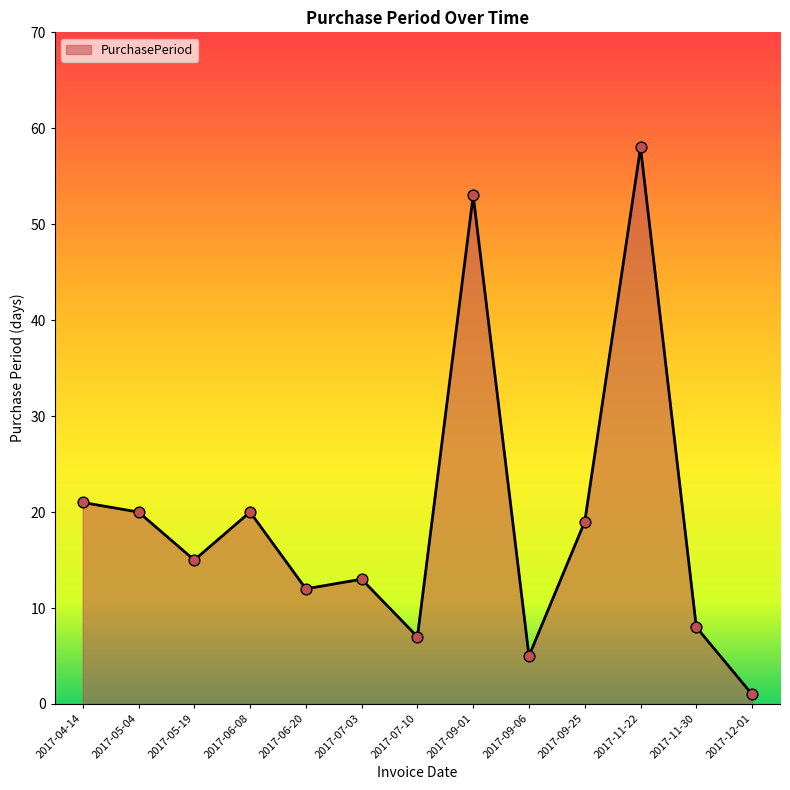

Which has a higher value, 2017-05-04 or 2017-07-10?

2017-05-04